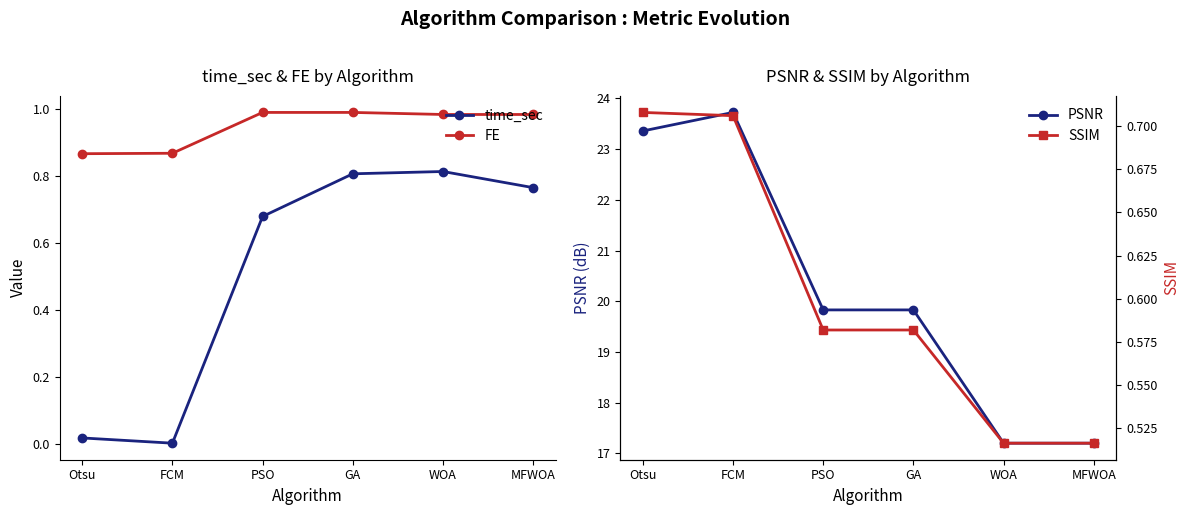

True or false: FE has more than 1 interior local peaks.

False